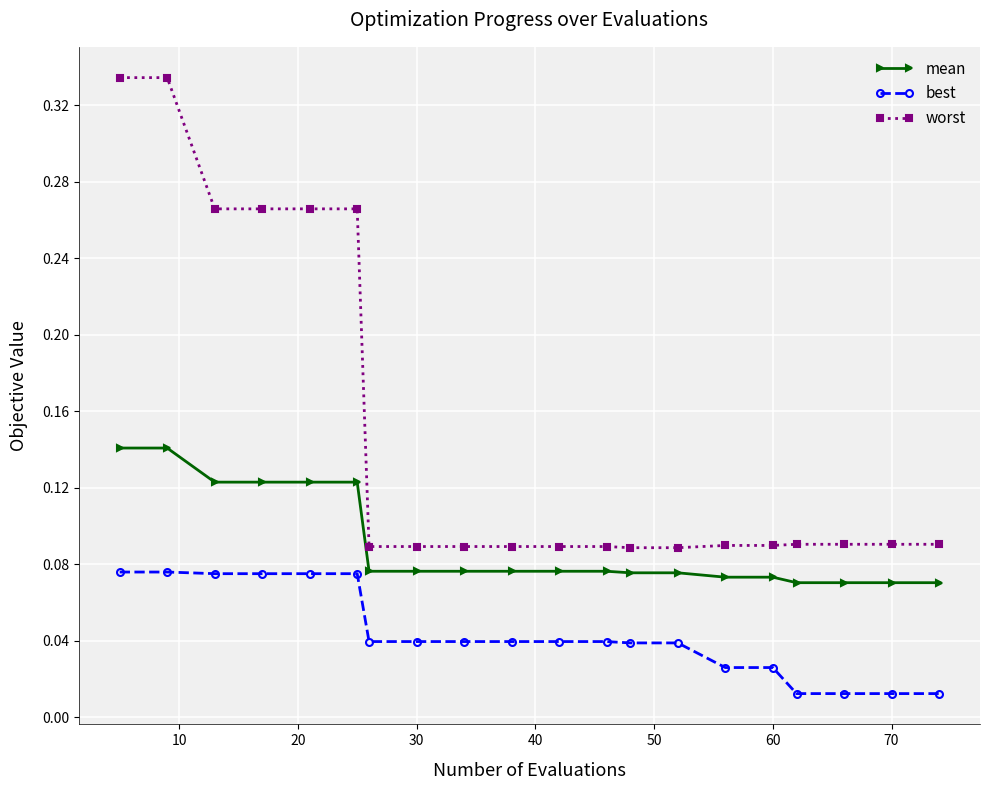

What is the sum of all best values?

0.9